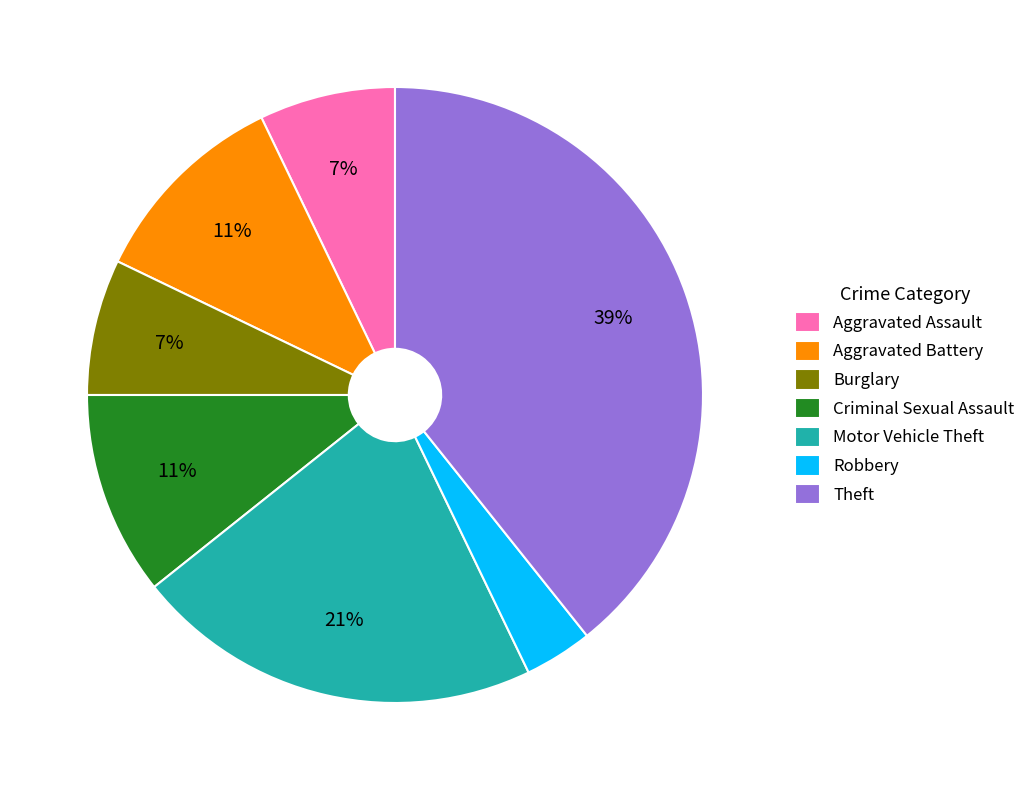

Which has a higher value, Aggravated Assault or Motor Vehicle Theft?

Motor Vehicle Theft